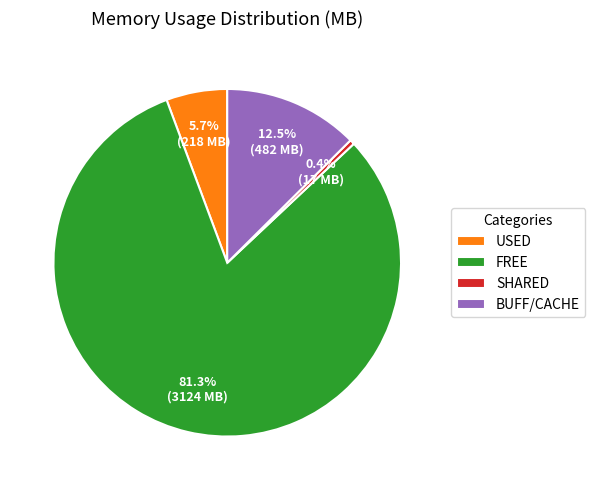

Which slice is the smallest?

SHARED